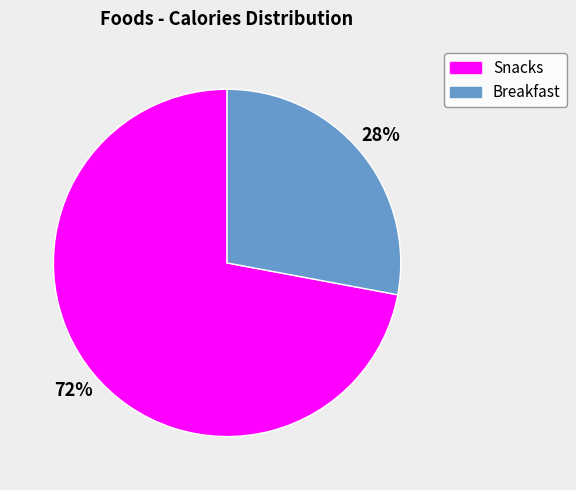

How many segments does this pie chart have?

2